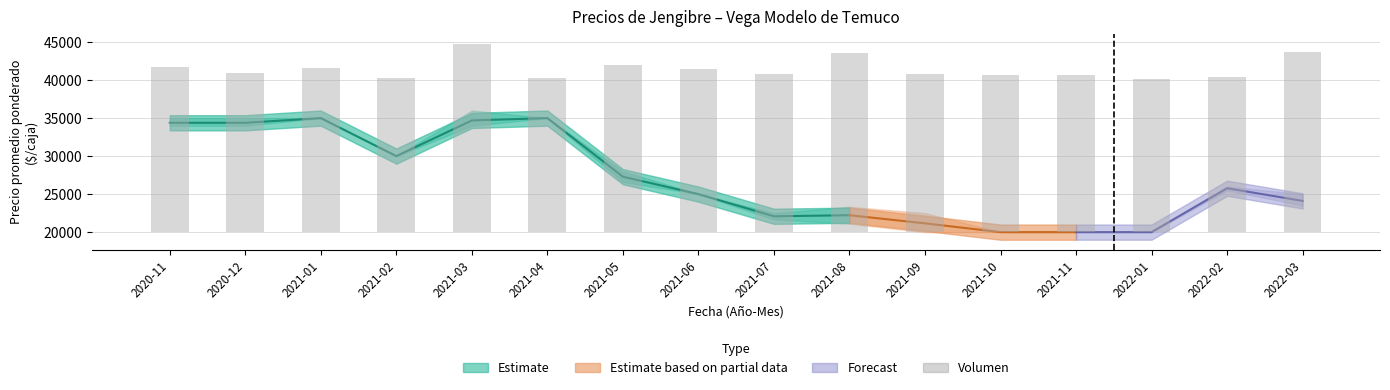

The value at 2021-03 is 10568.5. True or false?

False